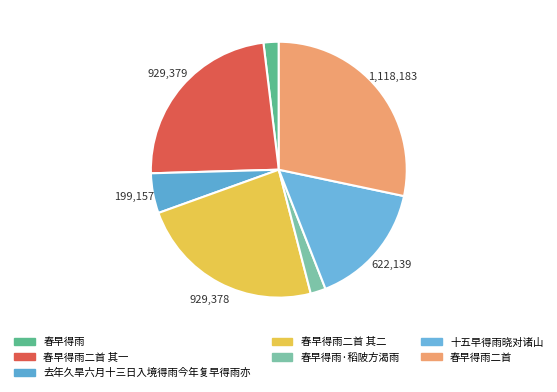

How many segments does this pie chart have?

7